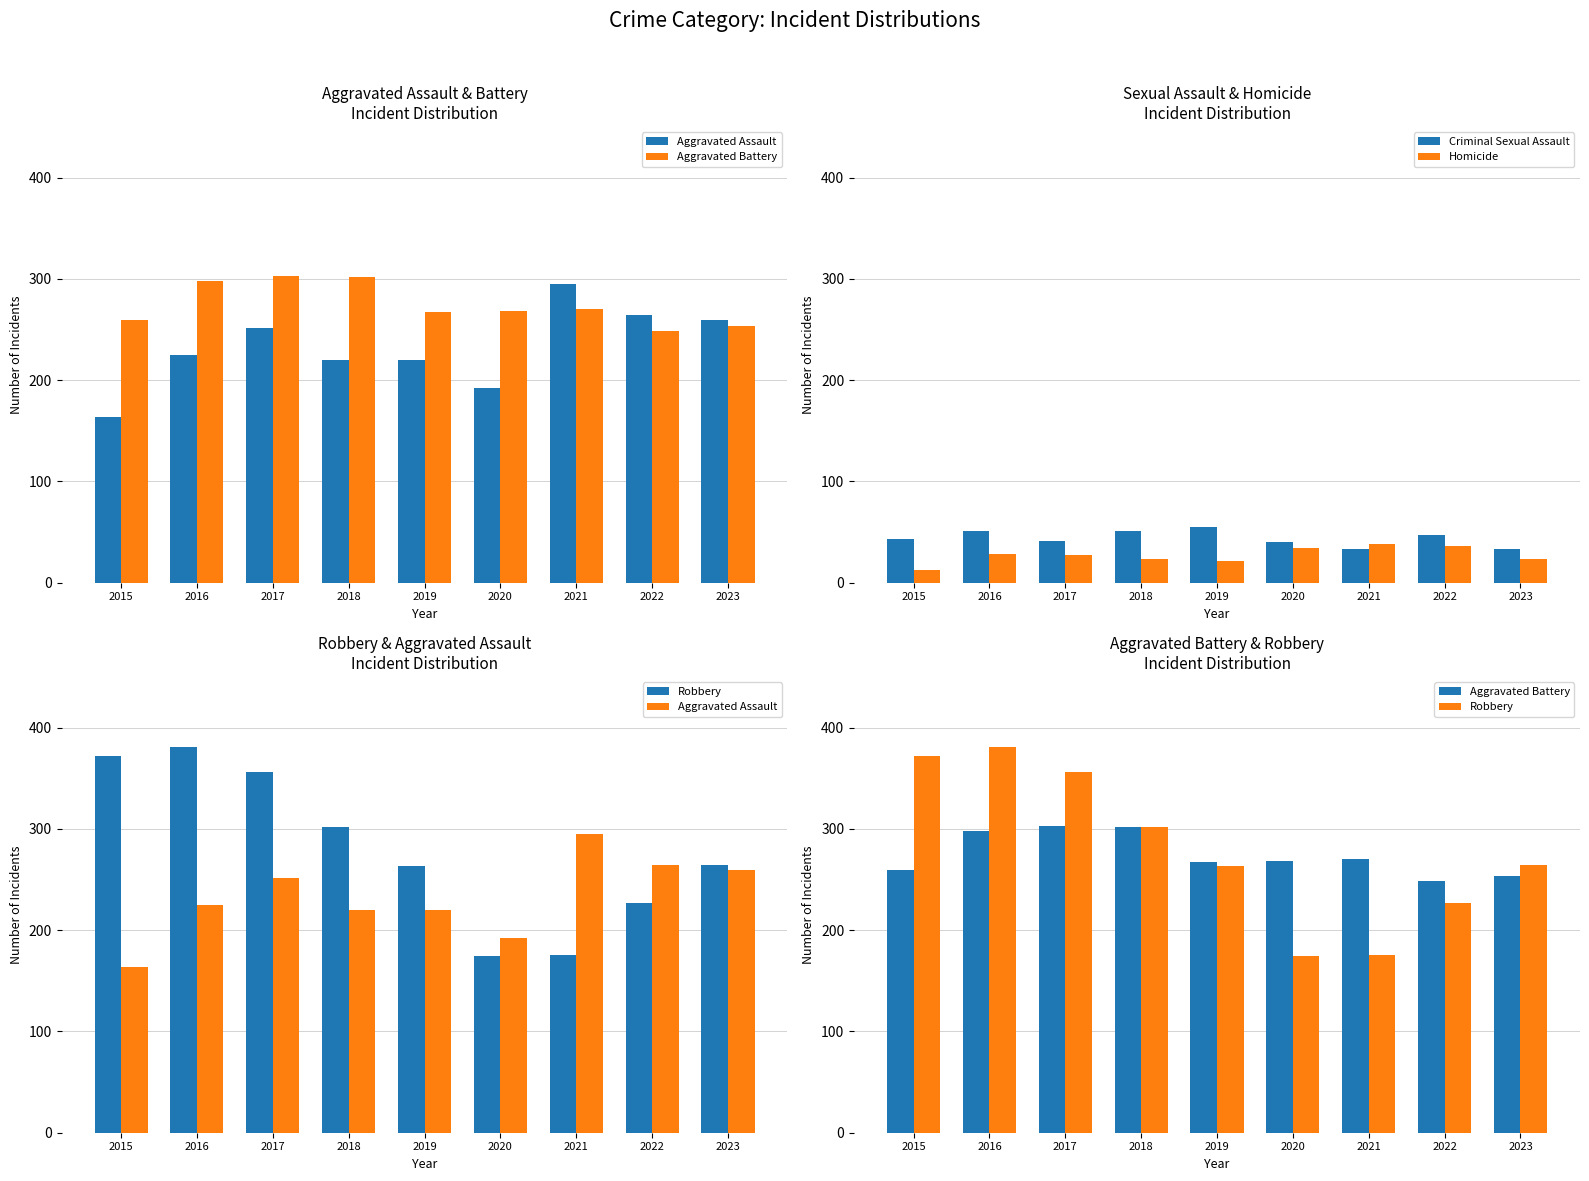

What are all the series names shown in the legend?

Aggravated Assault, Aggravated Battery, Criminal Sexual Assault, Homicide, Robbery